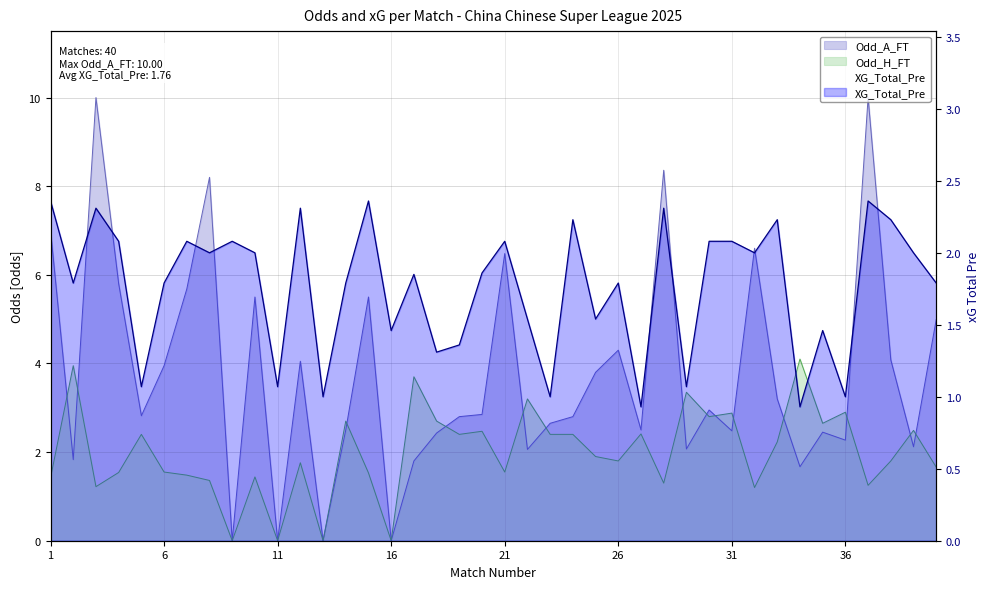

What is the average value?

1.8